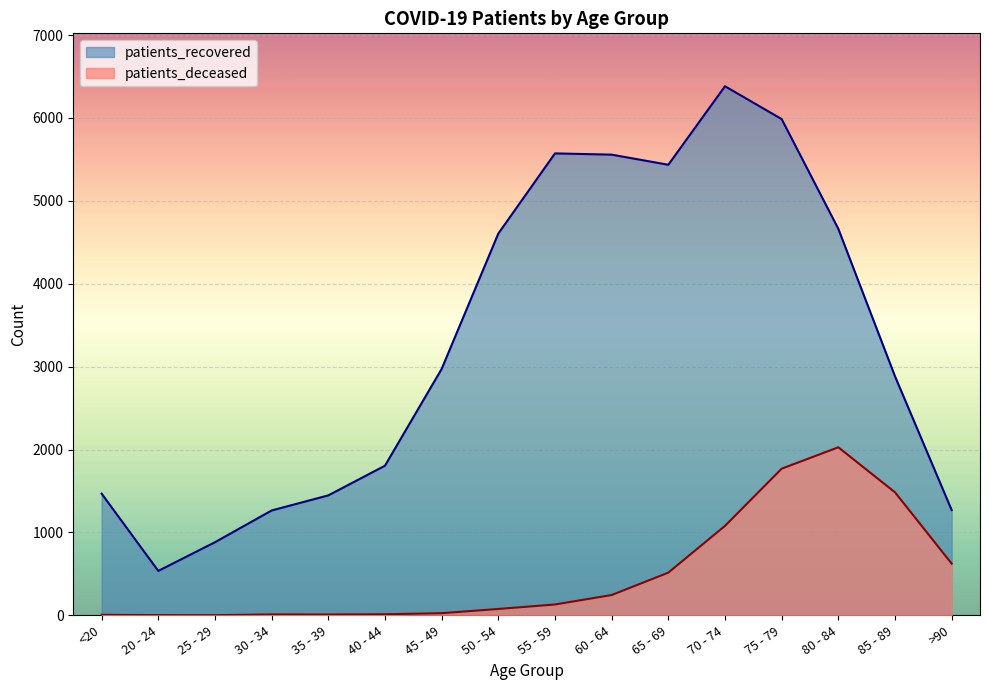

At 35 - 39, list the series in order from largest to smallest.

patients_recovered, patients_deceased